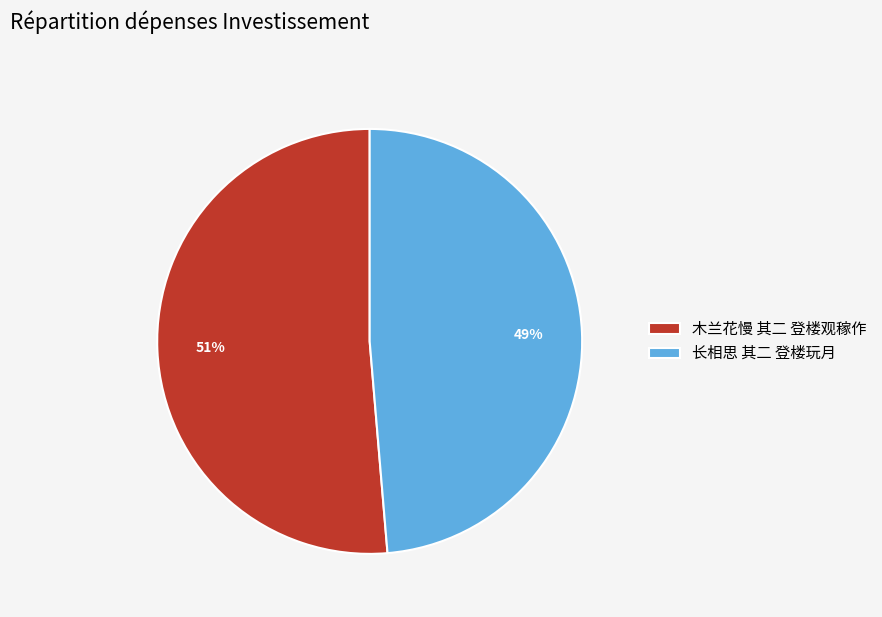

Between 木兰花慢 其二 登楼观稼作 and 长相思 其二 登楼玩月, which is larger?

木兰花慢 其二 登楼观稼作